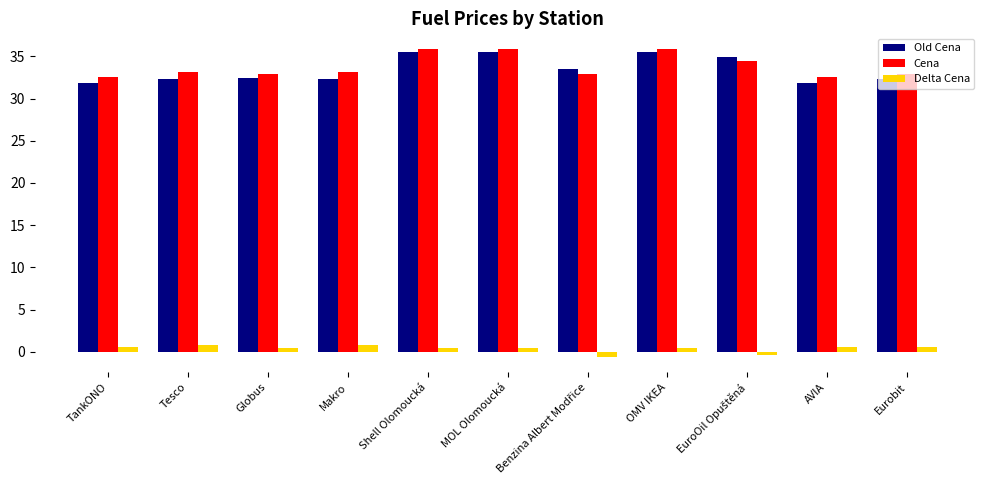

What is the maximum value shown in the chart?

35.9